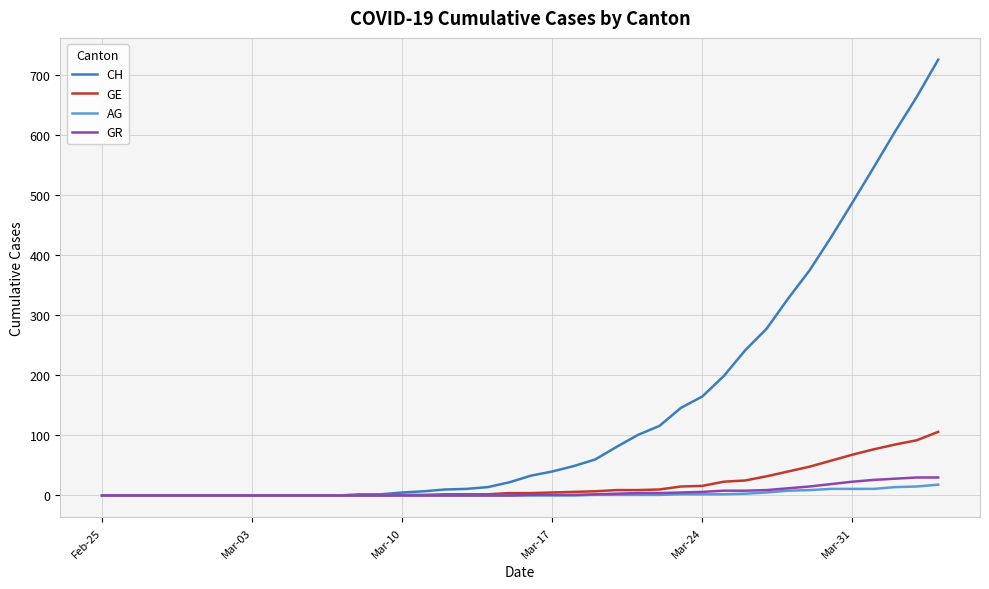

What is the maximum value for GR?

30